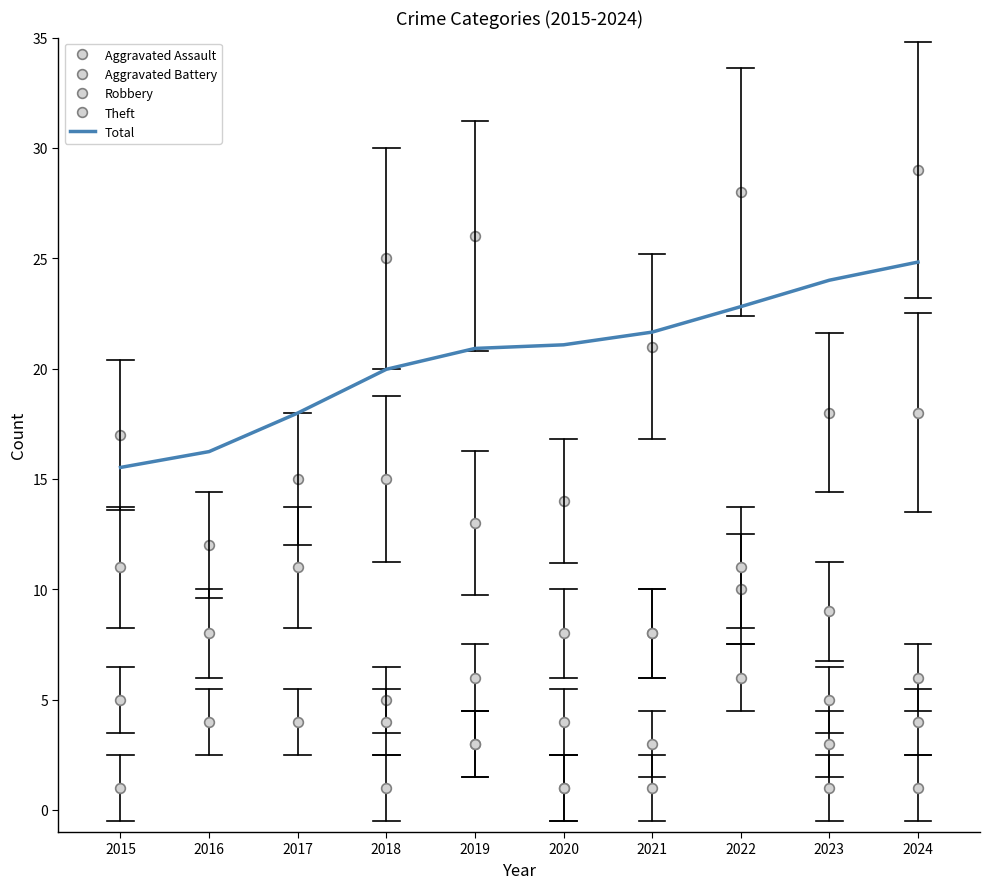

Is the value of Aggravated Battery at 2023 greater than the value of Aggravated Assault at 2016?

No